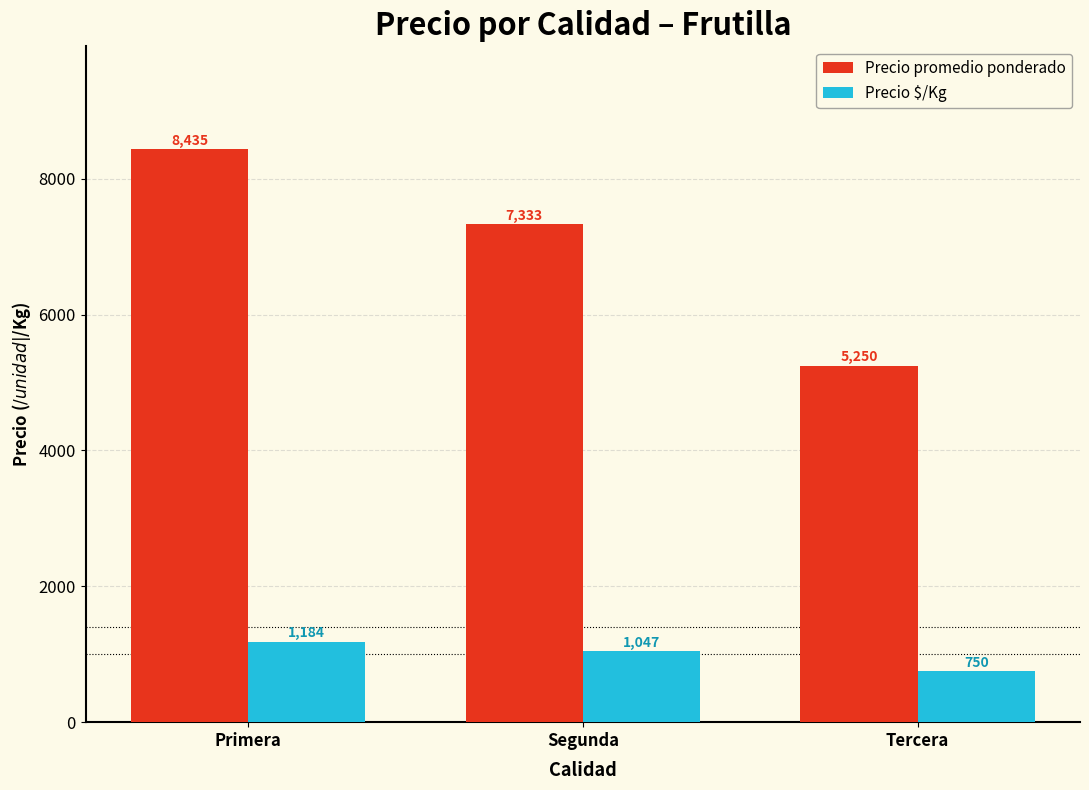

What is the difference between the Precio promedio ponderado values at Primera and Tercera?

3185